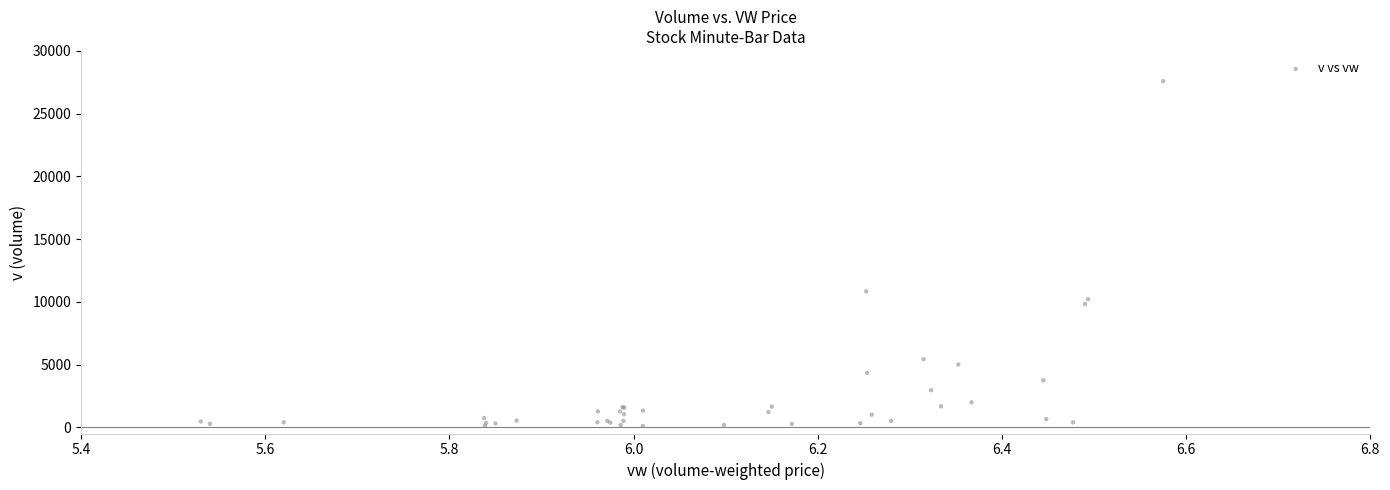

What Y value in the scatter plot is closest to 13847?

10836